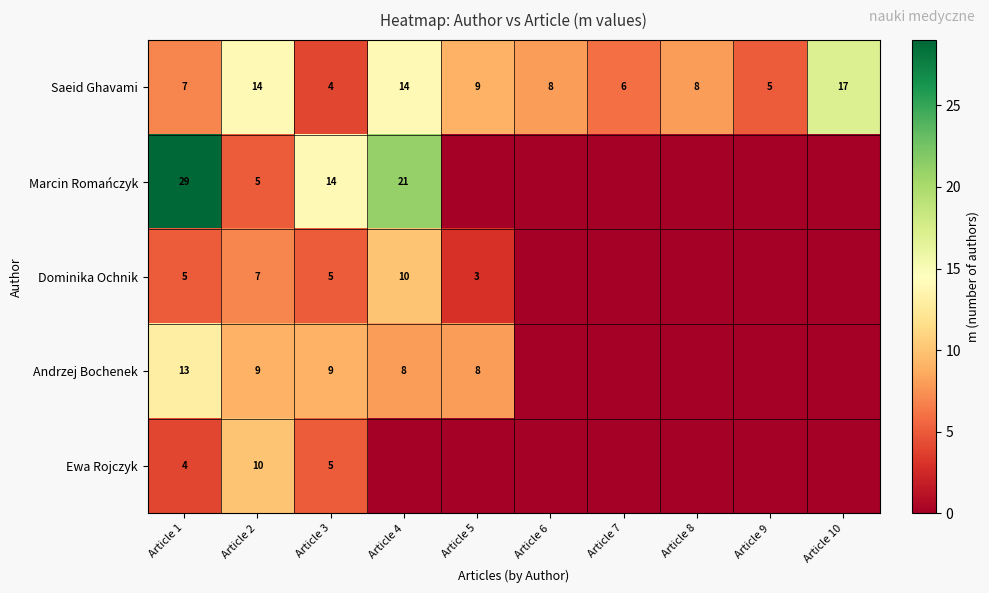

What is the sum of all Saeid Ghavami values?

92